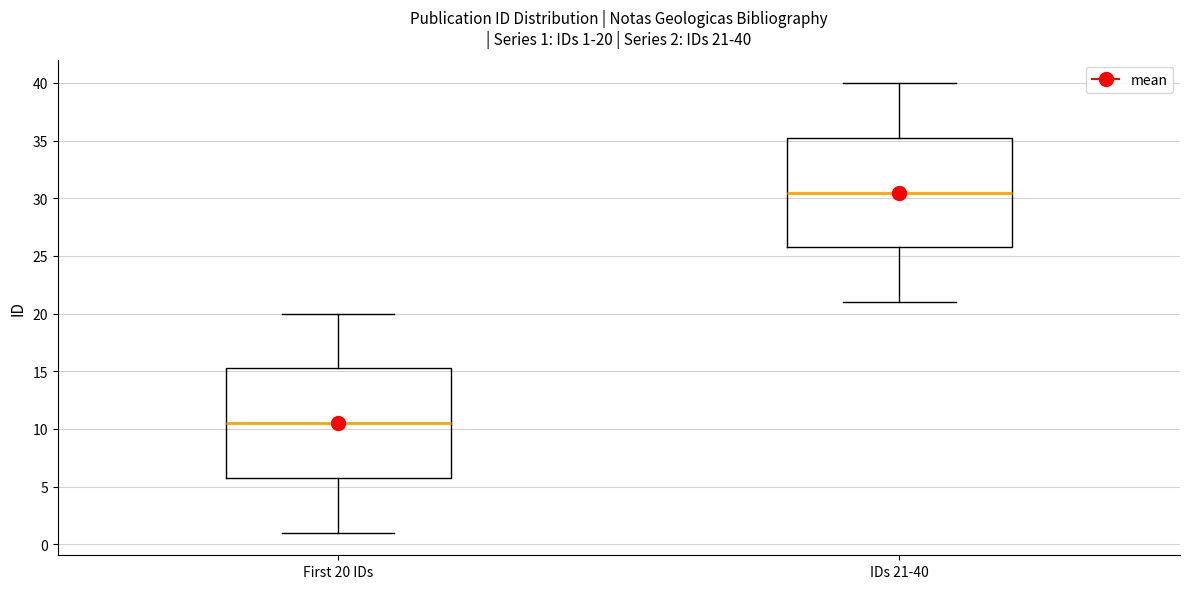

Which box has the highest median line?

IDs 21-40